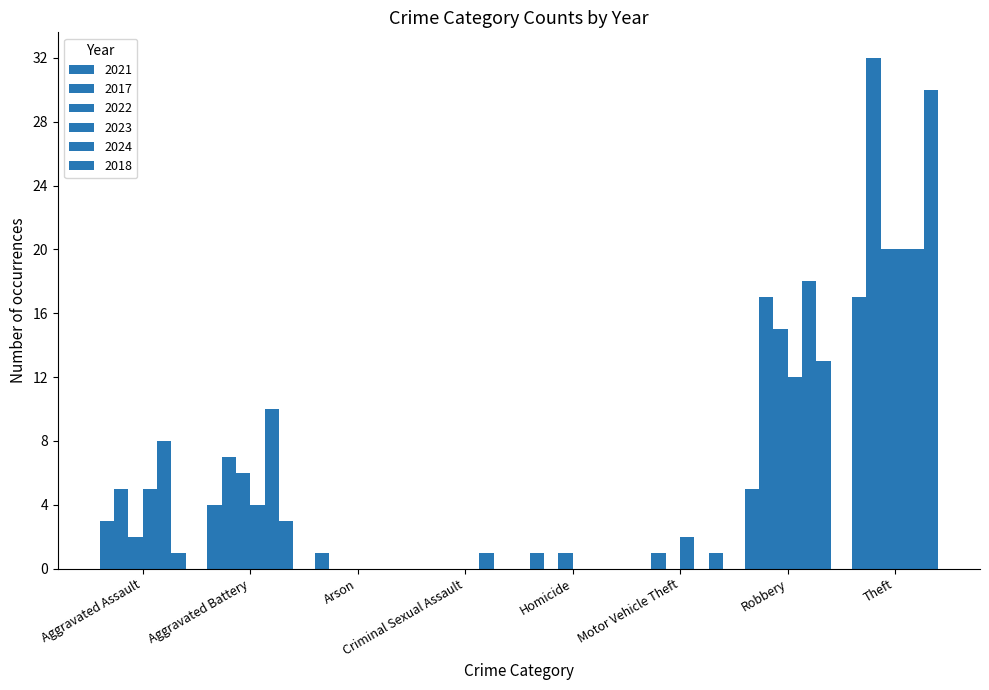

What is the maximum value for 2018?

30